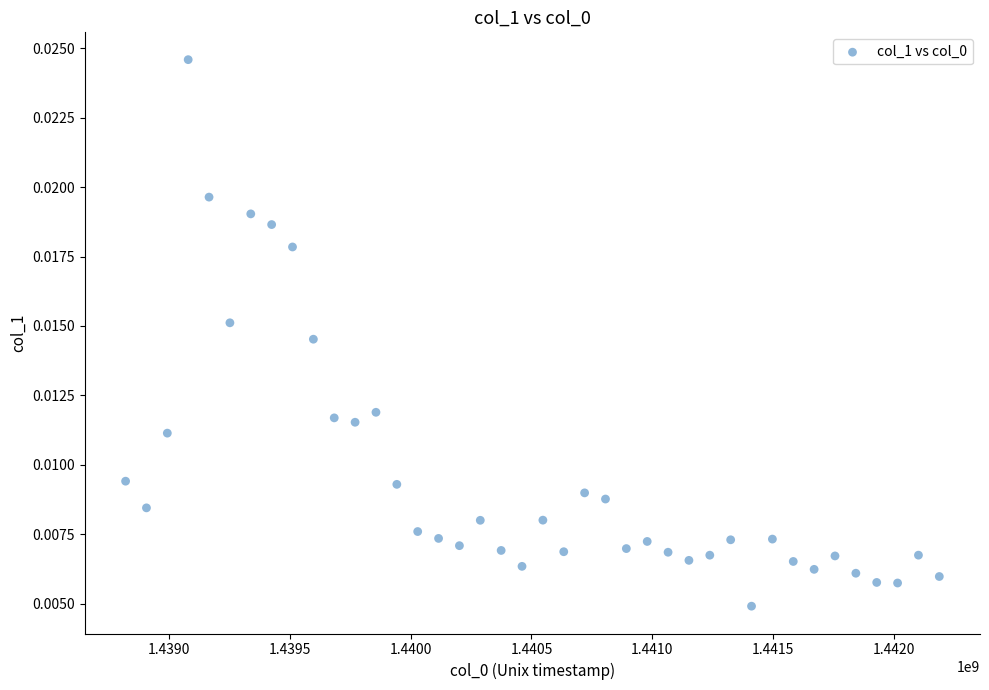

What is the range of X values (max minus min)?

3369600.0